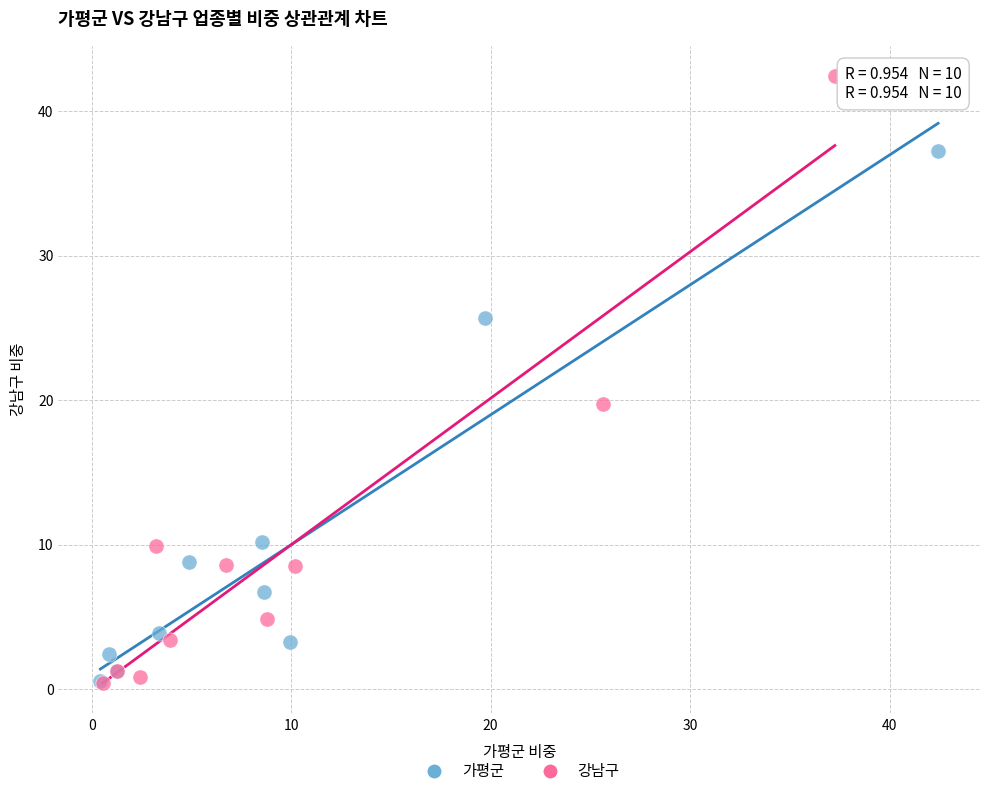

Which series reaches the maximum Y coordinate?

강남구